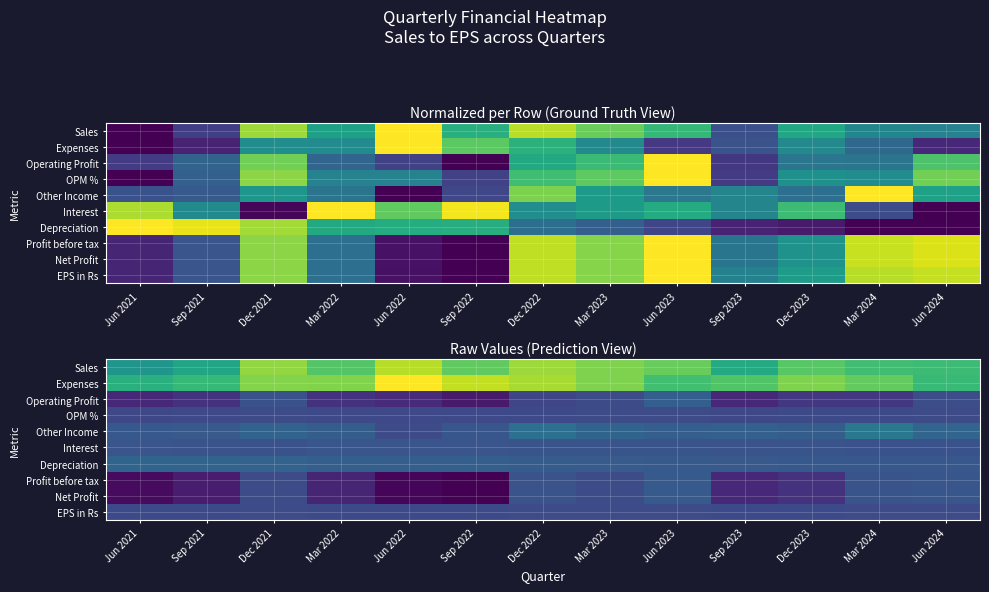

What is the difference between the maximum and second lowest values in the Profit before tax series?

994.0